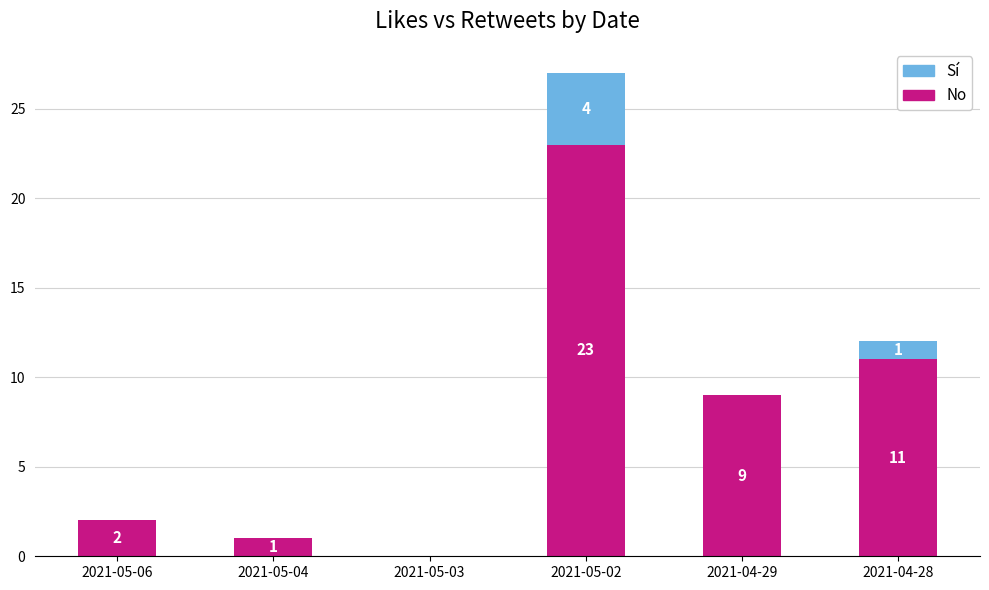

What is the total value across all series at 2021-04-28?

12